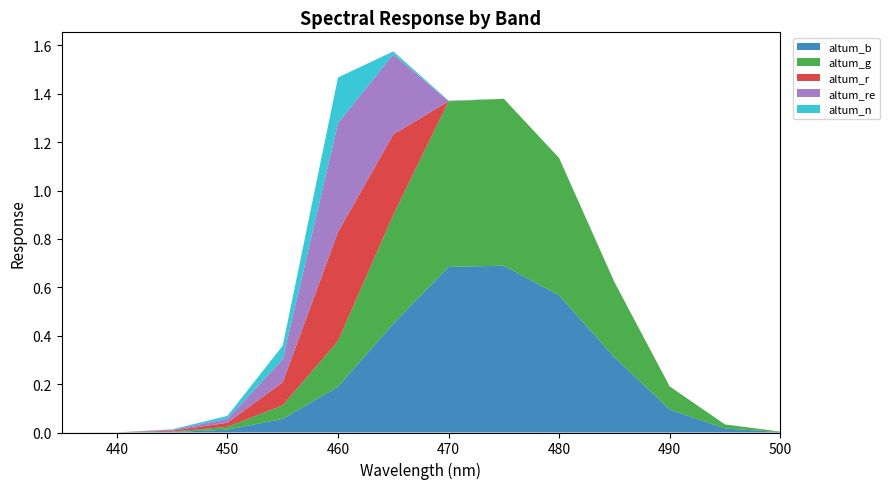

Reading left to right, transcribe all the data shown in this chart.

altum_b: 435=0.0	440=0.0	445=0.0	450=0.0	455=0.1	460=0.2	465=0.5	470=0.7	475=0.7	480=0.6	485=0.3	490=0.1	495=0.0	500=0.0
altum_g: 435=0.0	440=0.0	445=0.0	450=0.0	455=0.1	460=0.2	465=0.5	470=0.7	475=0.7	480=0.6	485=0.3	490=0.1	495=0.0	500=0.0
altum_r: 435=0.0	440=0.0	445=0.0	450=0.0	455=0.1	460=0.5	465=0.3	470=0.0	475=0.0	480=0.0	485=0.0	490=0.0	495=0.0	500=0.0
altum_re: 435=0.0	440=0.0	445=0.0	450=0.0	455=0.1	460=0.5	465=0.3	470=0.0	475=0.0	480=0.0	485=0.0	490=0.0	495=0.0	500=0.0
altum_n: 435=0.0	440=0.0	445=0.0	450=0.0	455=0.1	460=0.2	465=0.0	470=0.0	475=0.0	480=0.0	485=0.0	490=0.0	495=0.0	500=0.0